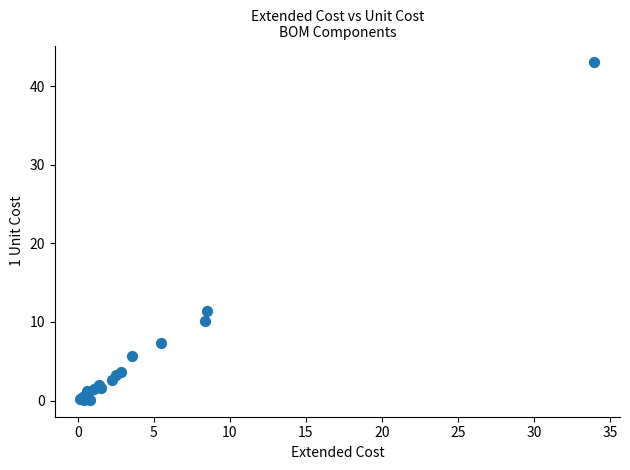

What Y value in the scatter plot is closest to 21?

11.4